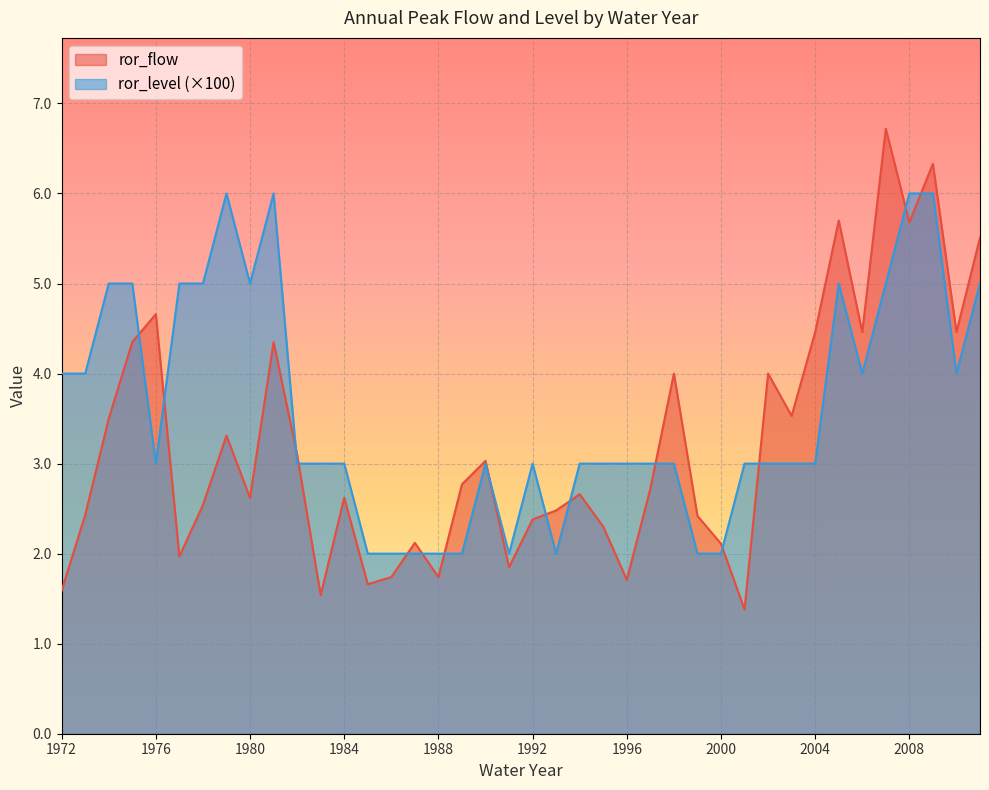

Rank the series by their average value, from highest to lowest.

ror_level (×100), ror_flow